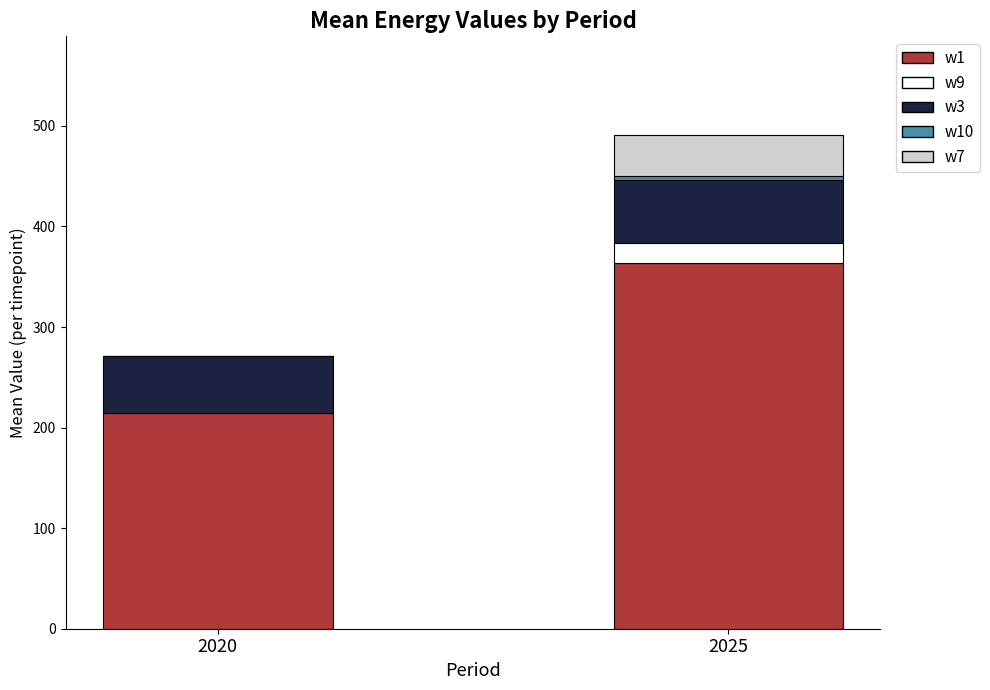

Are the bars grouped side by side (vs. stacked)?

No